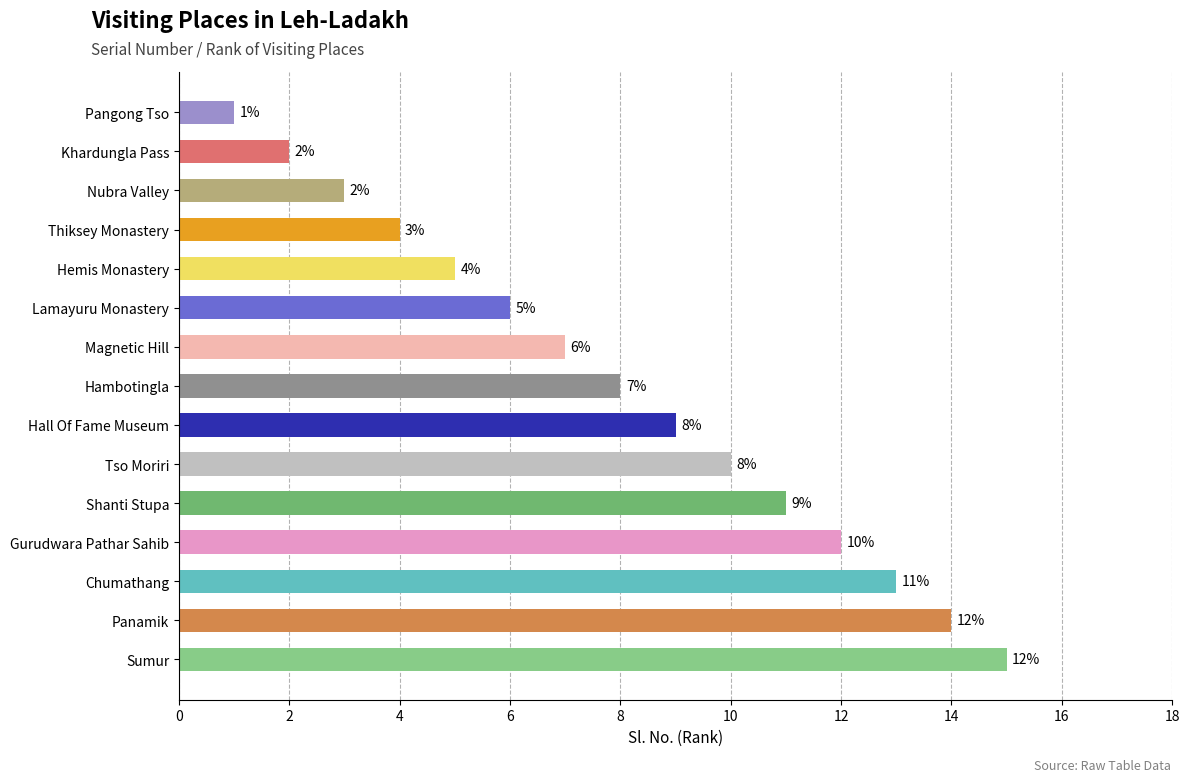

True or false: the data shows 11 at Lamayuru Monastery.

False